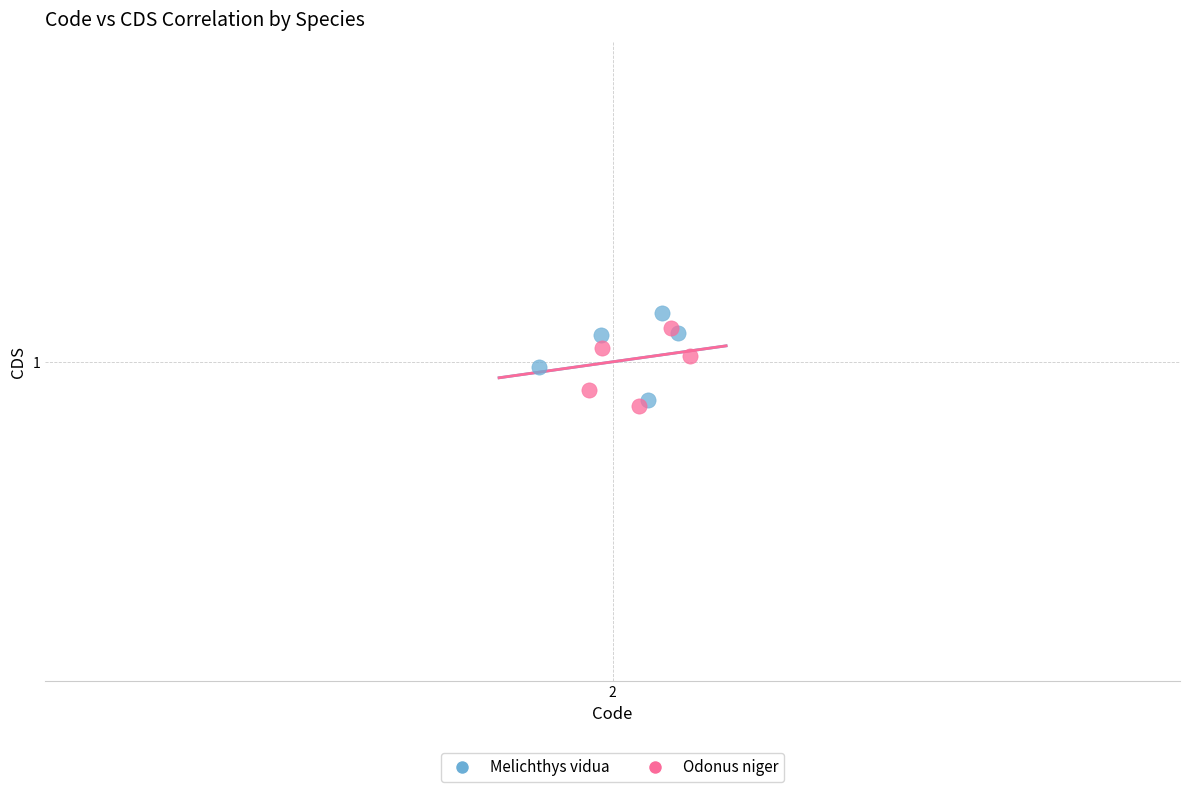

What are all the series names shown in the legend?

Melichthys vidua, Odonus niger